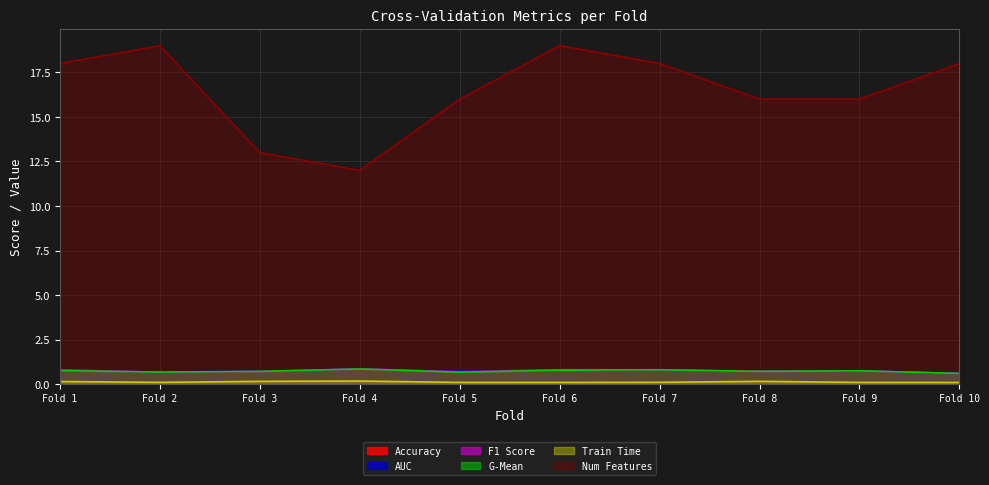

Is the value of G-Mean at Fold 8 greater than the value of Num Features at Fold 6?

No